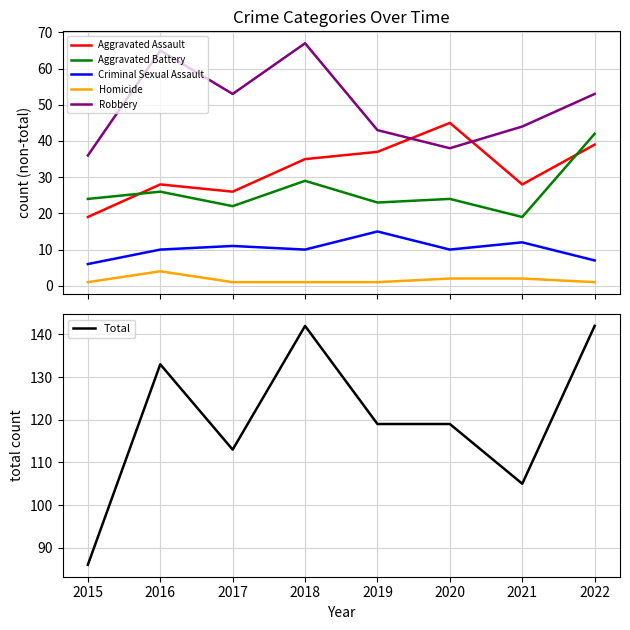

At which category does the chart reach its minimum across all series?

2015